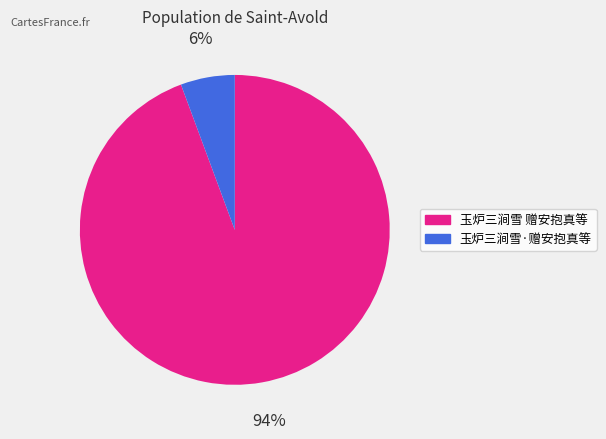

To the nearest percent, what is the combined percentage of 玉炉三涧雪 赠安抱真等 and 玉炉三涧雪·赠安抱真等?

100%